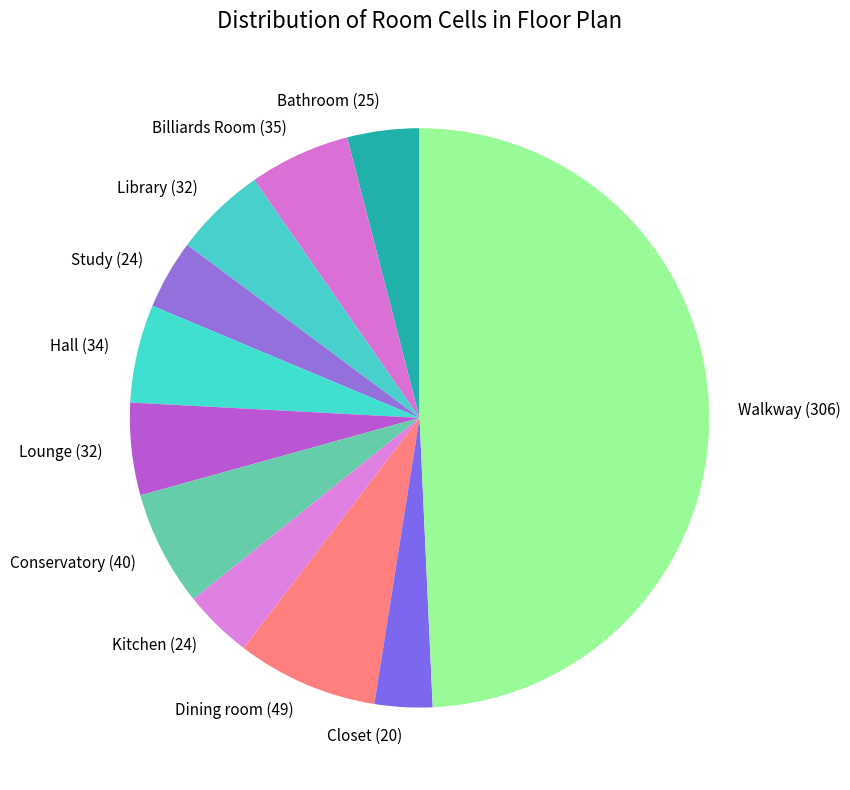

Is the sum of Billiards Room and Kitchen greater than half?

No